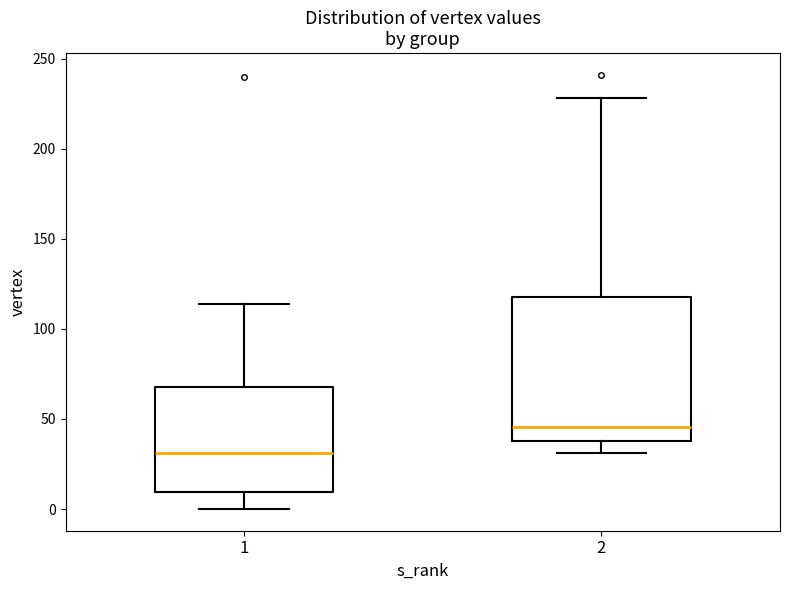

Which box has the highest median line?

2